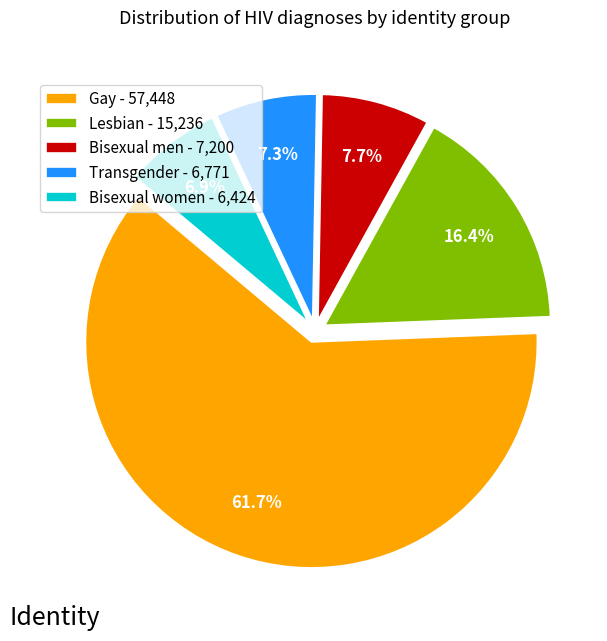

Approximately how many times larger is the value at Bisexual men - 7,200 compared to Lesbian - 15,236?

0.5